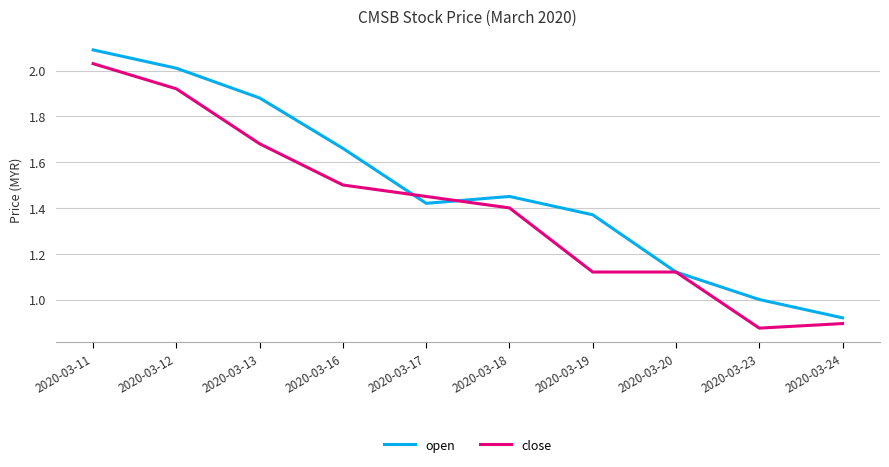

Between 2020-03-11 and 2020-03-16, which series saw the biggest shift?

close